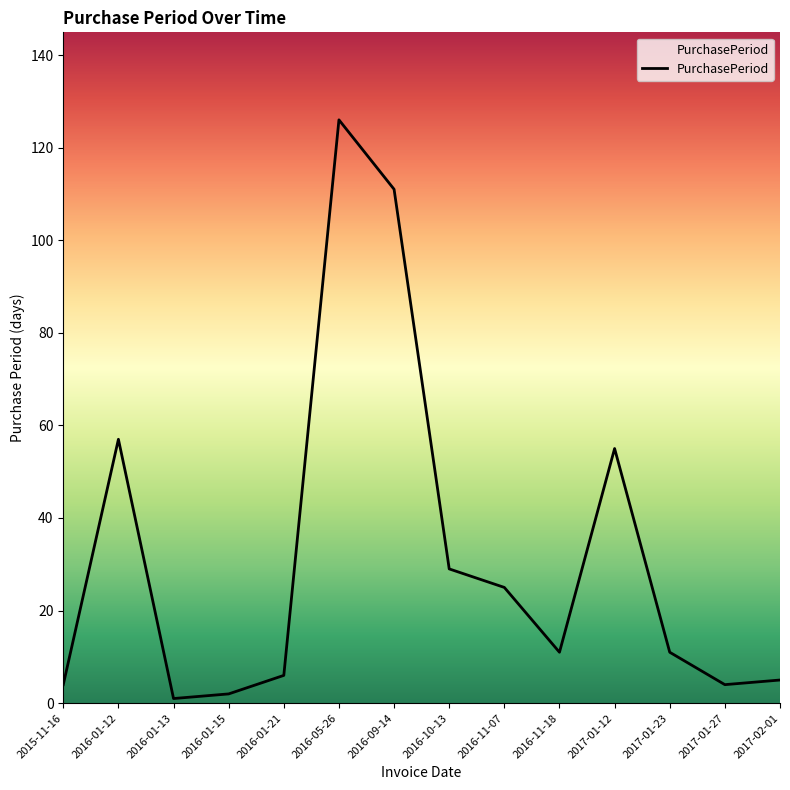

Between 2016-09-14 and 2015-11-16, which is larger?

2016-09-14